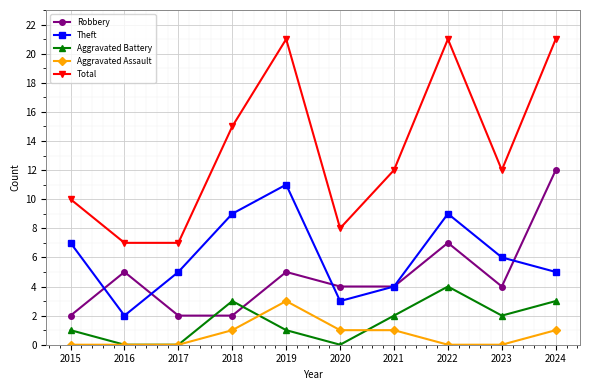

Reading left to right, list all the values displayed in this chart.

Robbery: 2	5	2	2	5	4	4	7	4	12
Theft: 7	2	5	9	11	3	4	9	6	5
Aggravated Battery: 1	0	0	3	1	0	2	4	2	3
Aggravated Assault: 0	0	0	1	3	1	1	0	0	1
Total: 10	7	7	15	21	8	12	21	12	21